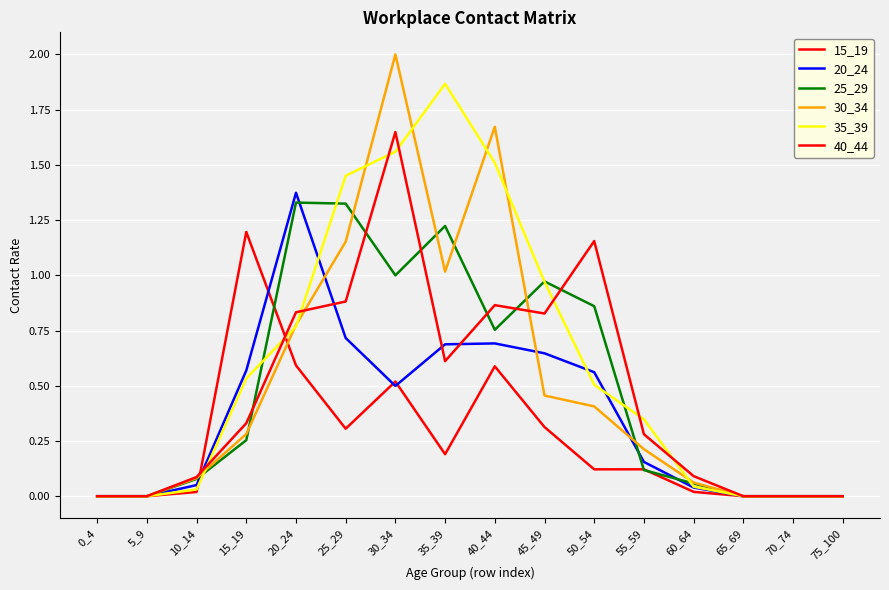

Reading right to left, what are all the values shown in this chart?

15_19: 75_100=0.0	70_74=0.0	65_69=0.0	60_64=0.0	55_59=0.1	50_54=0.1	45_49=0.3	40_44=0.6	35_39=0.2	30_34=0.5	25_29=0.3	20_24=0.6	15_19=1.2	10_14=0.0	5_9=0.0	0_4=0.0
20_24: 75_100=0.0	70_74=0.0	65_69=0.0	60_64=0.0	55_59=0.2	50_54=0.6	45_49=0.6	40_44=0.7	35_39=0.7	30_34=0.5	25_29=0.7	20_24=1.4	15_19=0.6	10_14=0.1	5_9=0.0	0_4=0.0
25_29: 75_100=0.0	70_74=0.0	65_69=0.0	60_64=0.1	55_59=0.1	50_54=0.9	45_49=1.0	40_44=0.8	35_39=1.2	30_34=1.0	25_29=1.3	20_24=1.3	15_19=0.3	10_14=0.1	5_9=0.0	0_4=0.0
30_34: 75_100=0.0	70_74=0.0	65_69=0.0	60_64=0.1	55_59=0.2	50_54=0.4	45_49=0.5	40_44=1.7	35_39=1.0	30_34=2.0	25_29=1.2	20_24=0.8	15_19=0.3	10_14=0.1	5_9=0.0	0_4=0.0
35_39: 75_100=0.0	70_74=0.0	65_69=0.0	60_64=0.0	55_59=0.3	50_54=0.5	45_49=1.0	40_44=1.5	35_39=1.9	30_34=1.6	25_29=1.5	20_24=0.8	15_19=0.5	10_14=0.0	5_9=0.0	0_4=0.0
40_44: 75_100=0.0	70_74=0.0	65_69=0.0	60_64=0.1	55_59=0.3	50_54=1.2	45_49=0.8	40_44=0.9	35_39=0.6	30_34=1.6	25_29=0.9	20_24=0.8	15_19=0.3	10_14=0.1	5_9=0.0	0_4=0.0